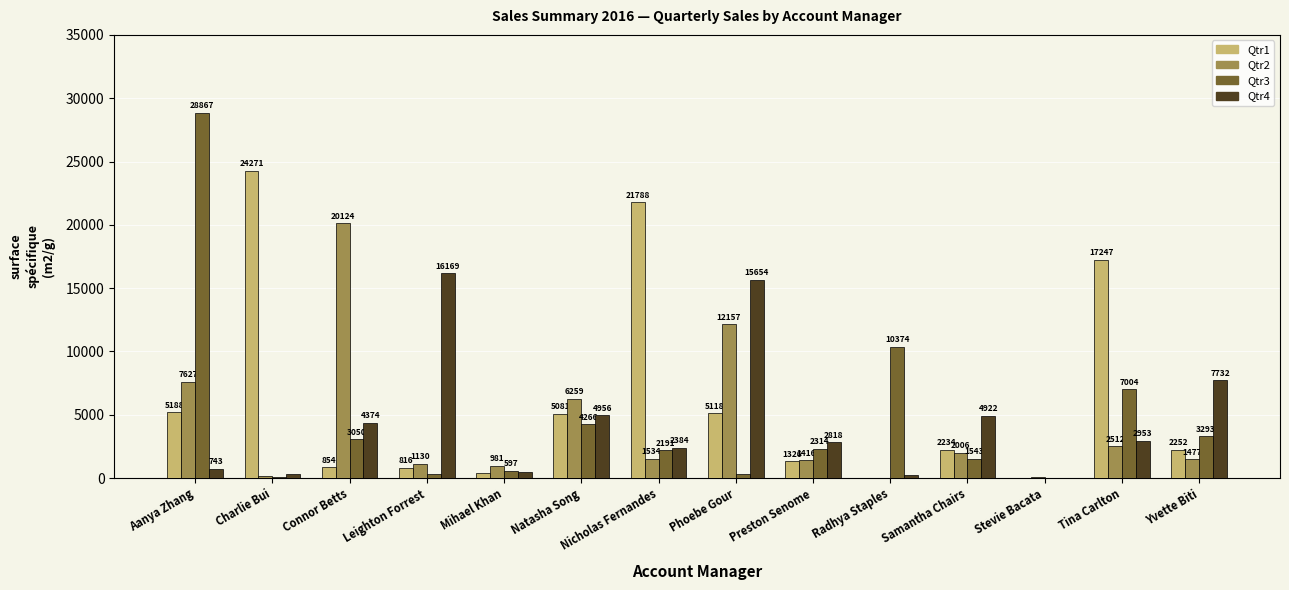

The value of Qtr3 at Preston Senome is 2314.1. True or false?

True